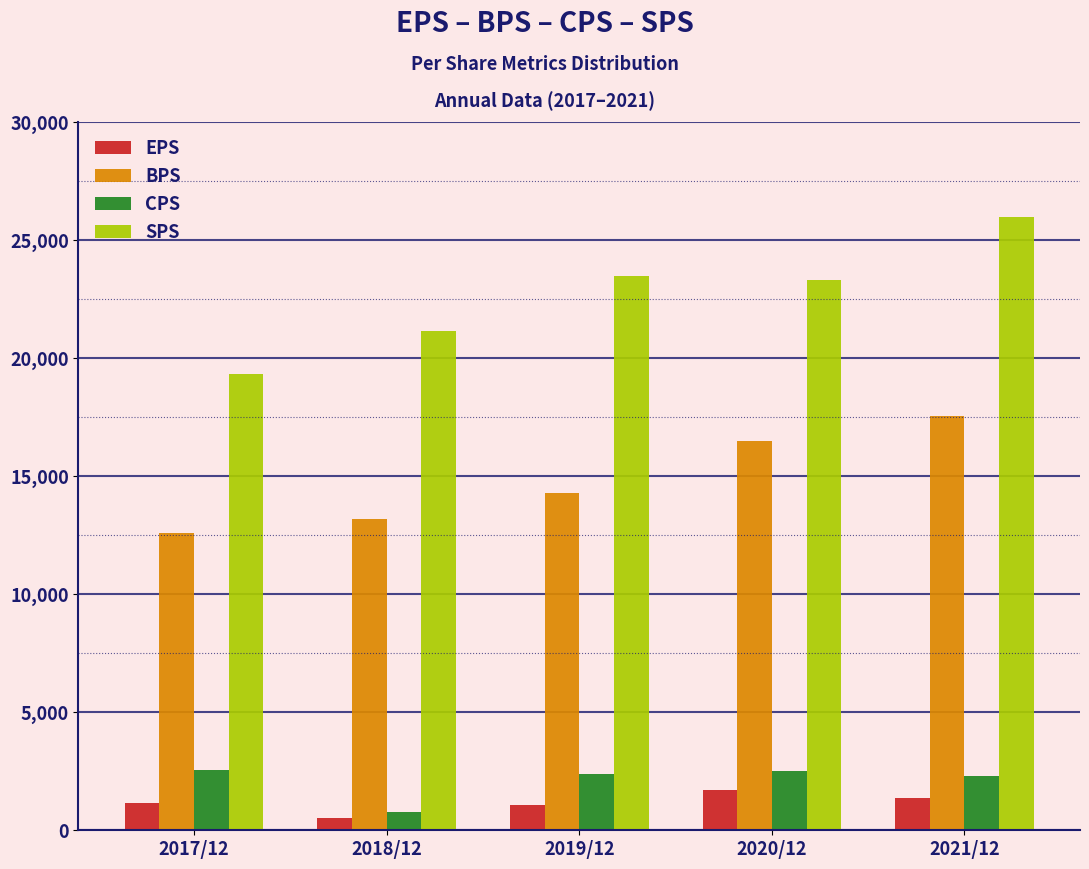

Which series has the widest spread of values?

SPS